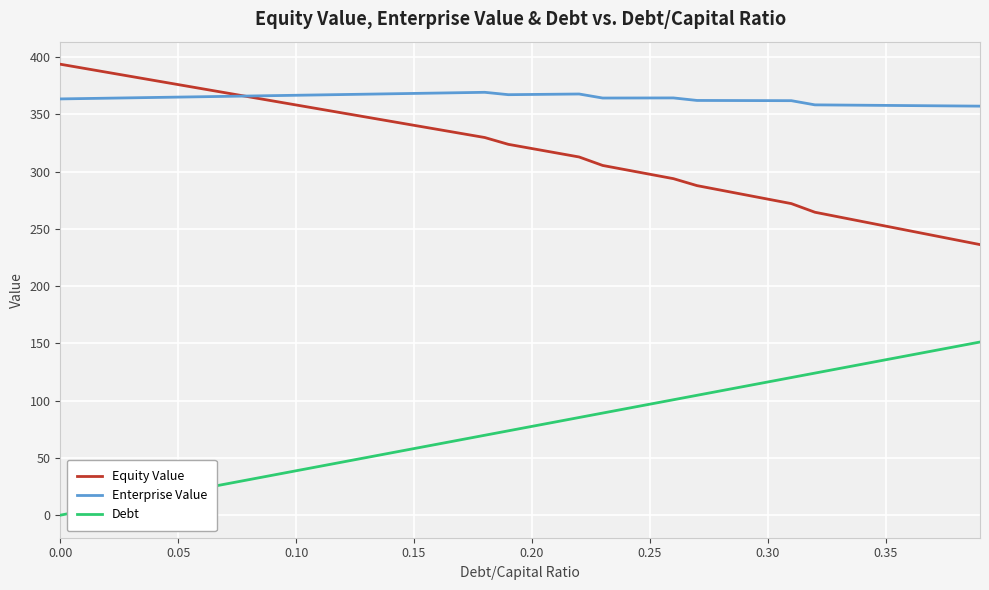

True or false: Debt and Enterprise Value cross at least once.

False